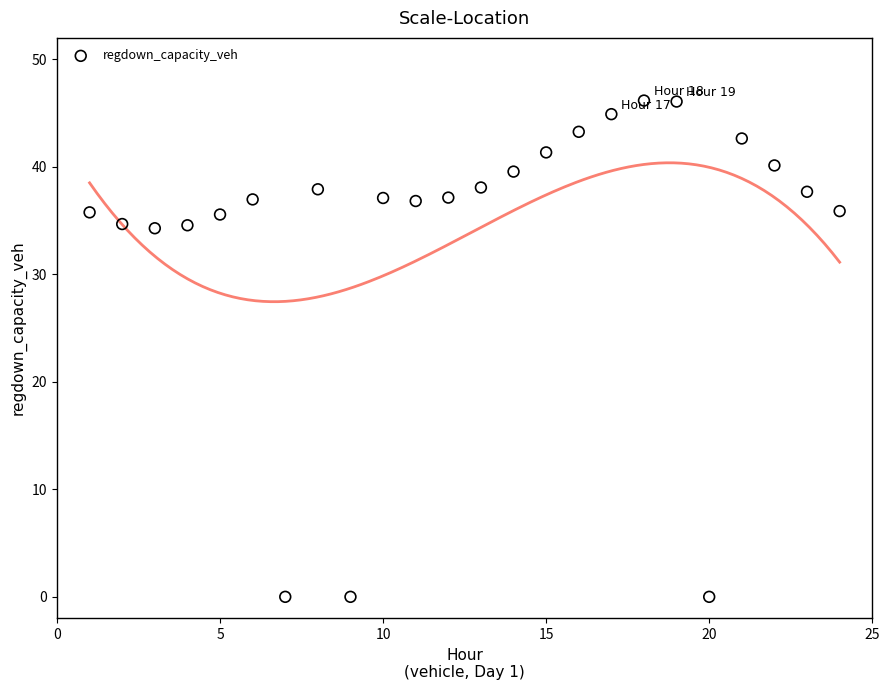

What is the range of X values (max minus min)?

23.0